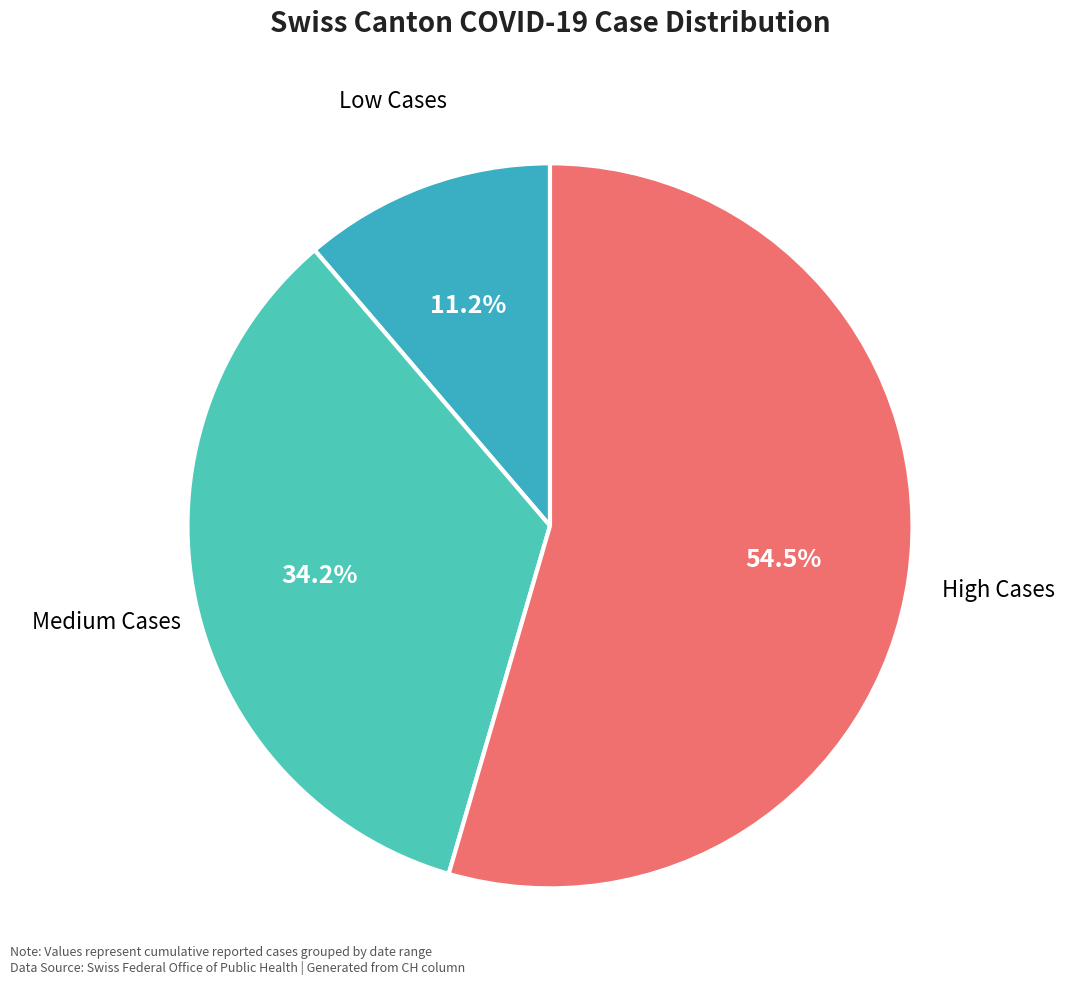

Is the sum of Medium Cases and High Cases greater than half?

Yes